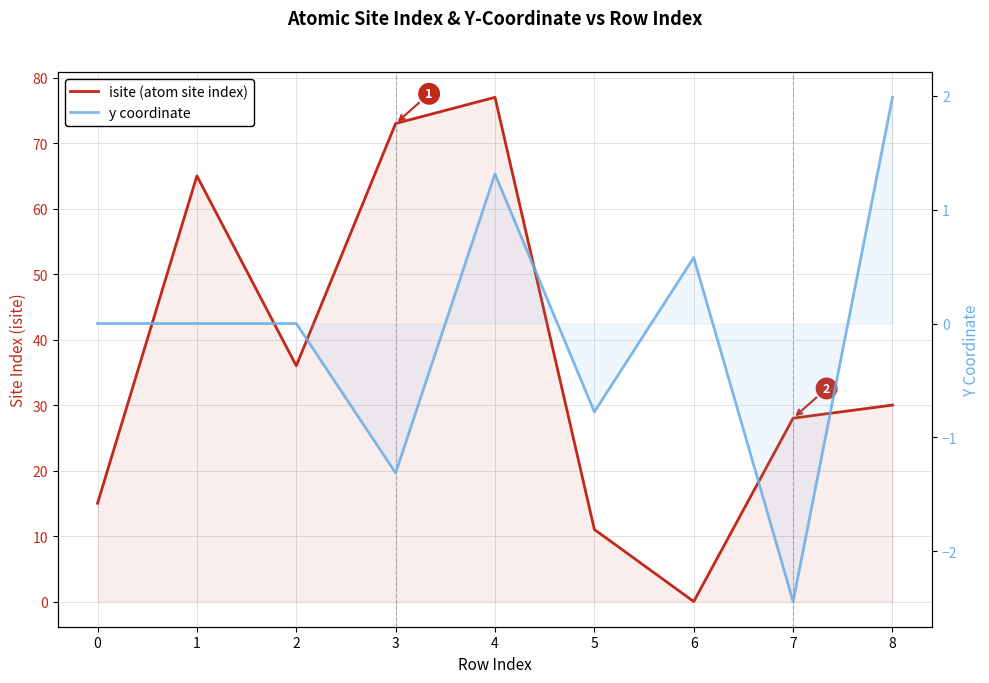

Reading right to left, list all the values displayed in this chart.

isite (atom site index): 8=30.0	7=28.0	6=0.0	5=11.0	4=77.0	3=73.0	2=36.0	1=65.0	0=15.0
y coordinate: 8=2.0	7=-2.4	6=0.6	5=-0.8	4=1.3	3=-1.3	2=0.0	1=0.0	0=0.0